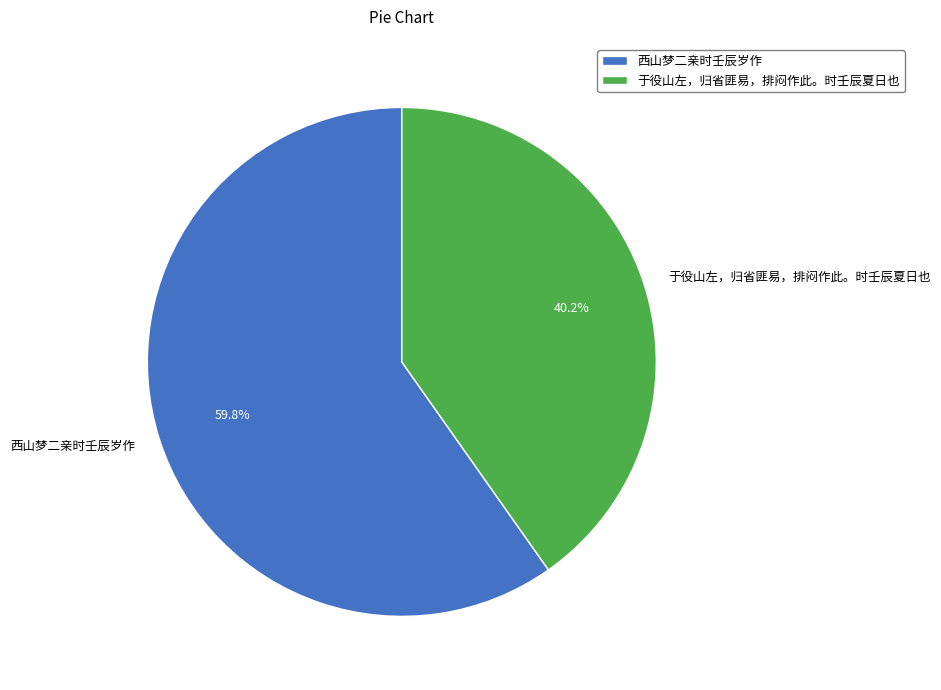

To the nearest percent, what portion does 于役山左，归省匪易，排闷作此。时壬辰夏日也 represent?

40%